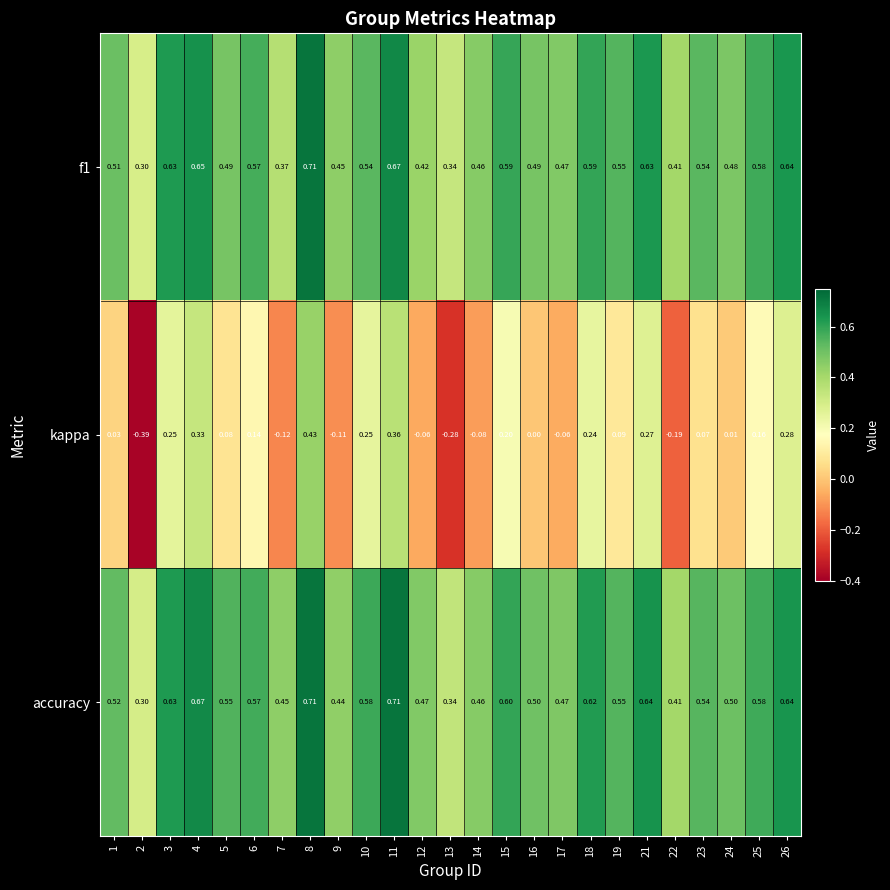

Which series has the largest total across all categories?

accuracy